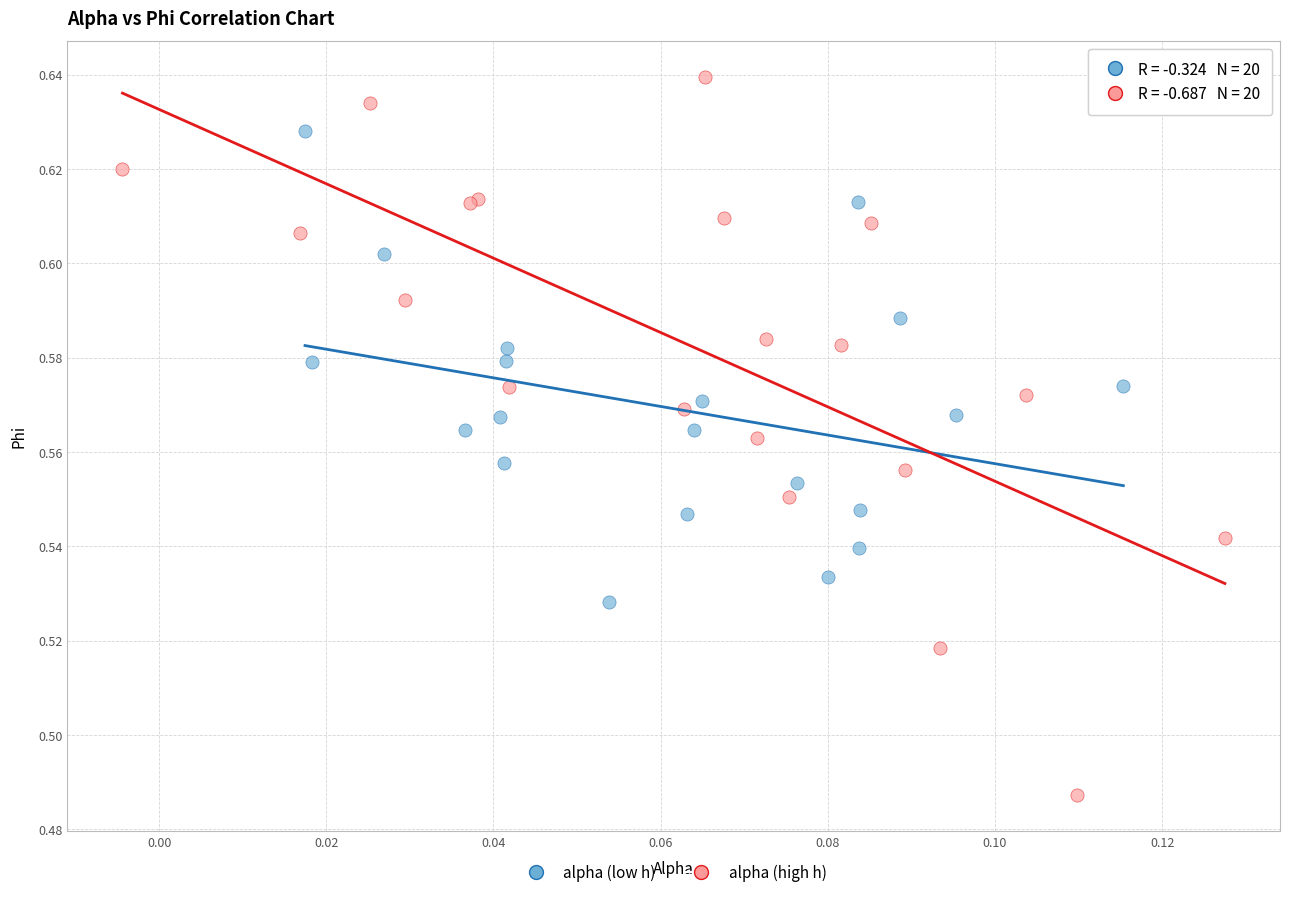

What are all the series names shown in the legend?

alpha (low h), alpha (high h)